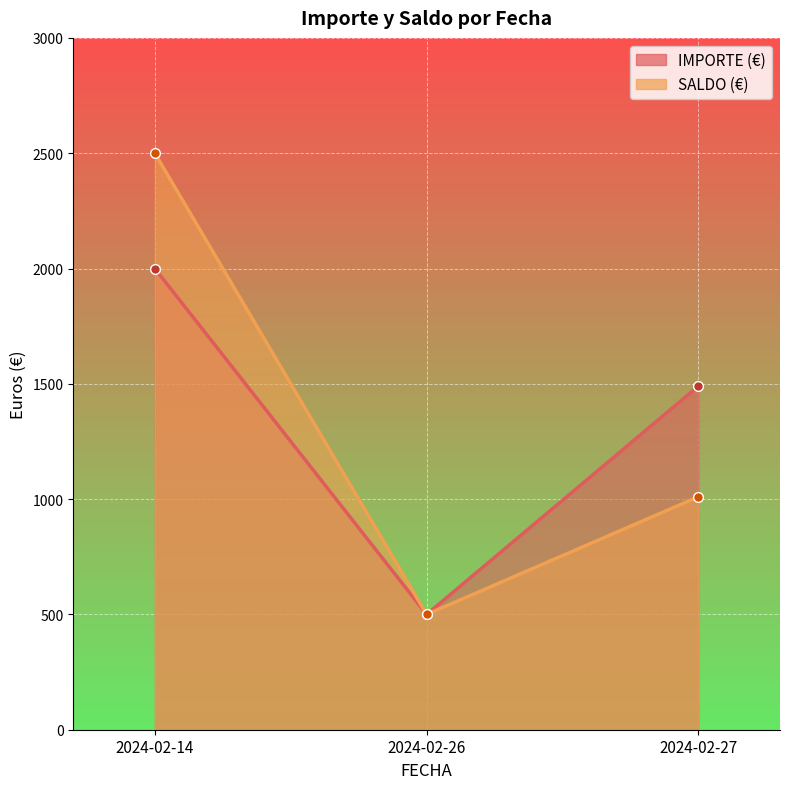

At 2024-02-14, list the series in order from largest to smallest.

SALDO (€), IMPORTE (€)